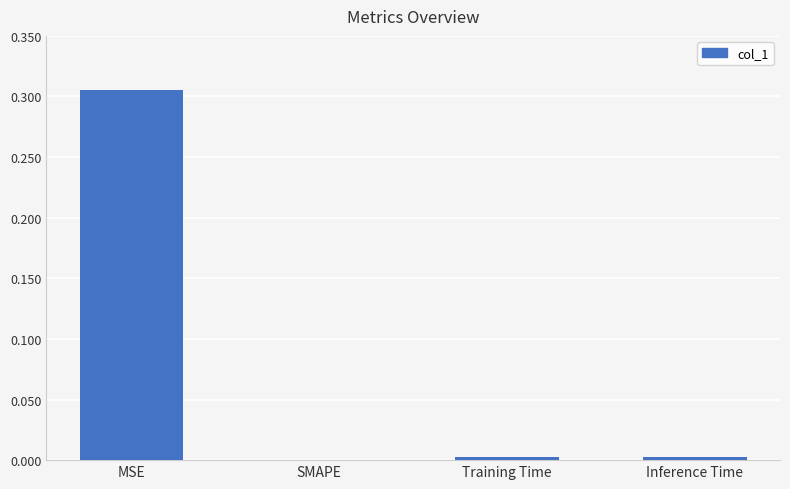

Which label corresponds to the largest value in the chart?

MSE